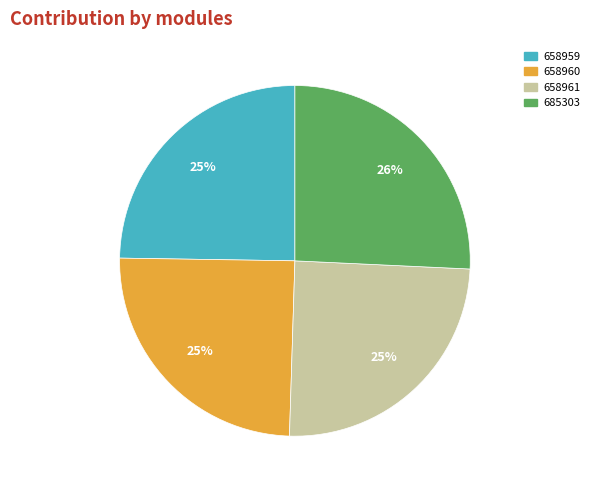

To the nearest percent, what portion does 658959 represent?

25%